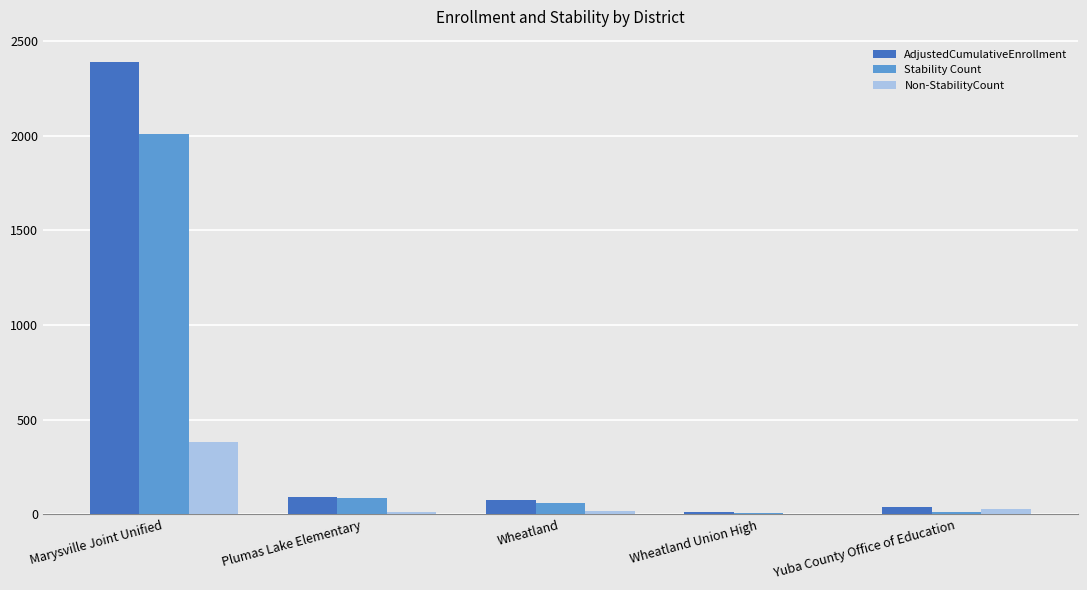

At which category is the sum across all series the highest?

Marysville Joint Unified